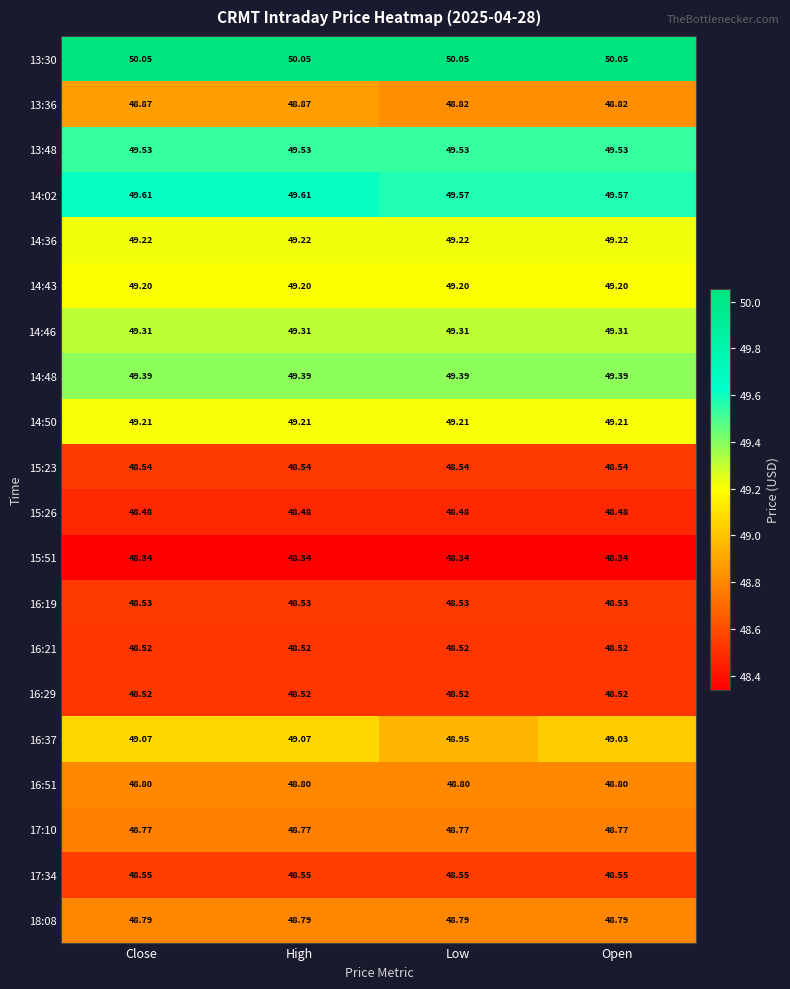

Which series has the widest spread of values?

16:37